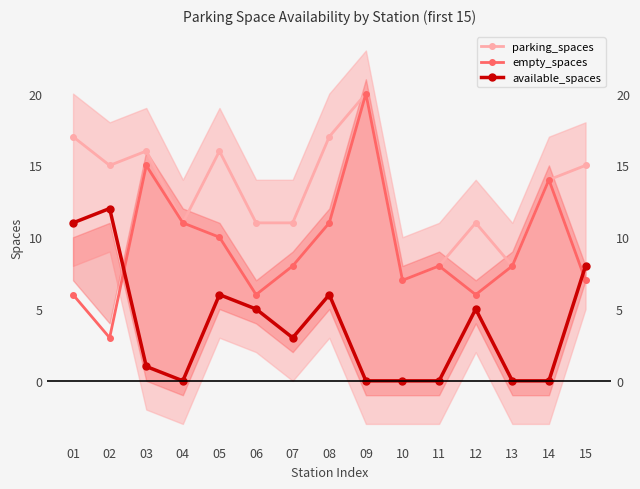

True or false: parking_spaces and empty_spaces intersect in this chart.

False